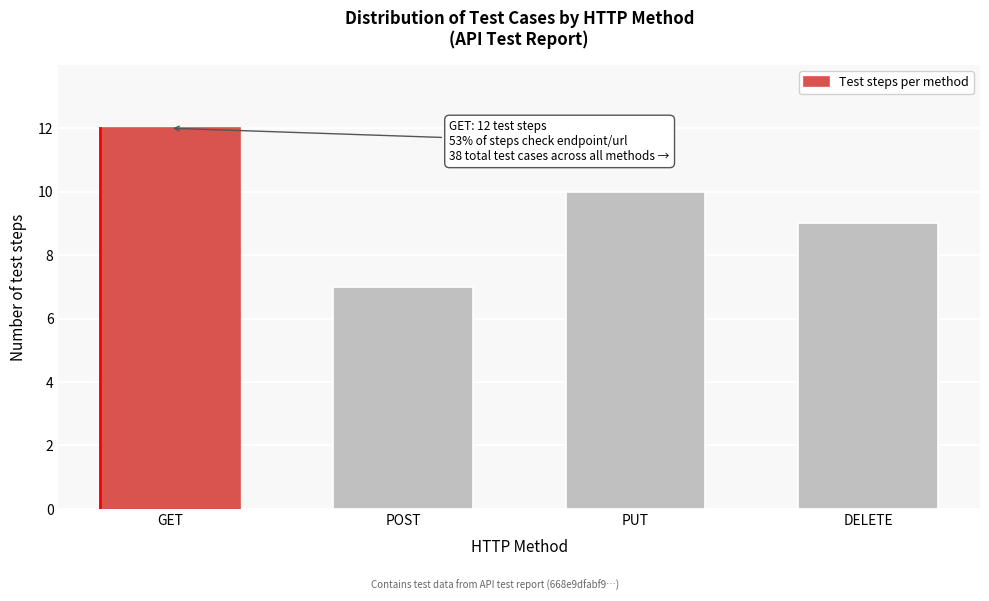

Reading right to left, transcribe all the data shown in this chart.

9	10	7	12